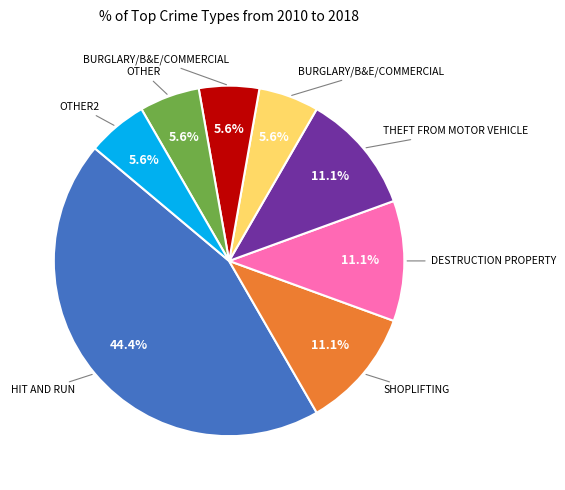

Is there any slice that represents more than half of the pie?

No